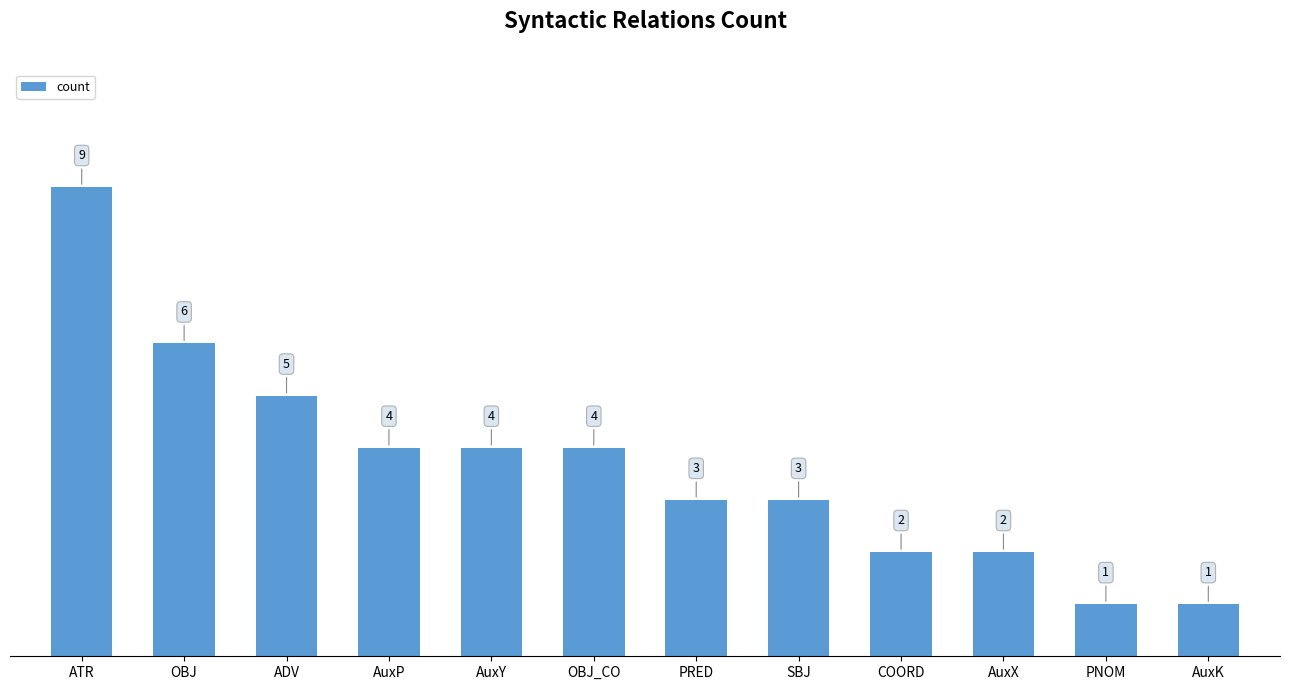

The chart shows a value of 3 at SBJ. True or false?

True